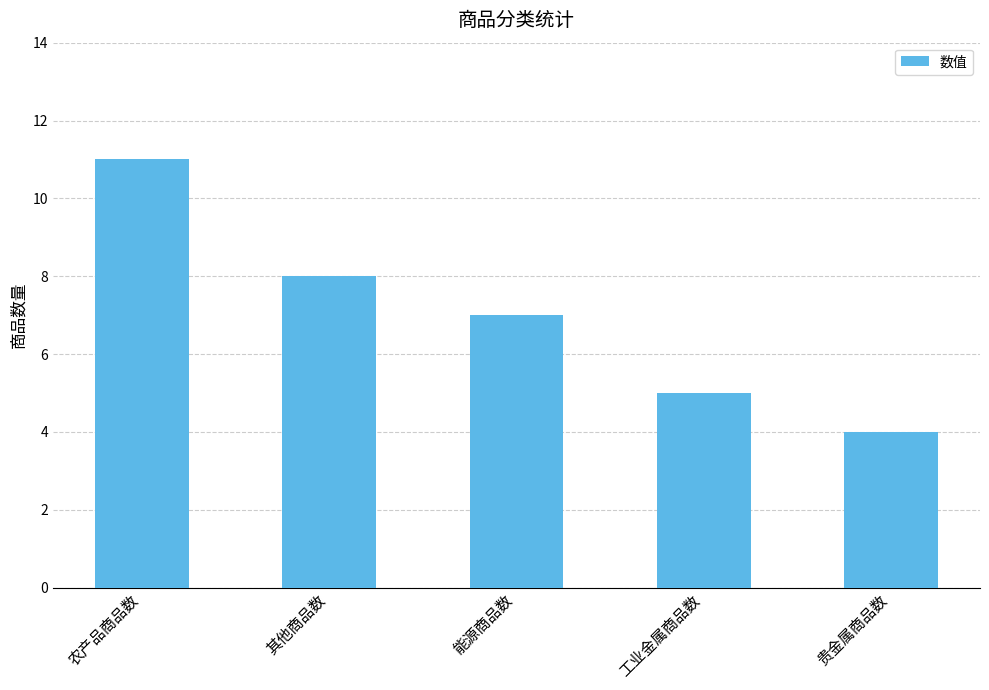

What is the label of the 2nd bar from the right?

工业金属商品数